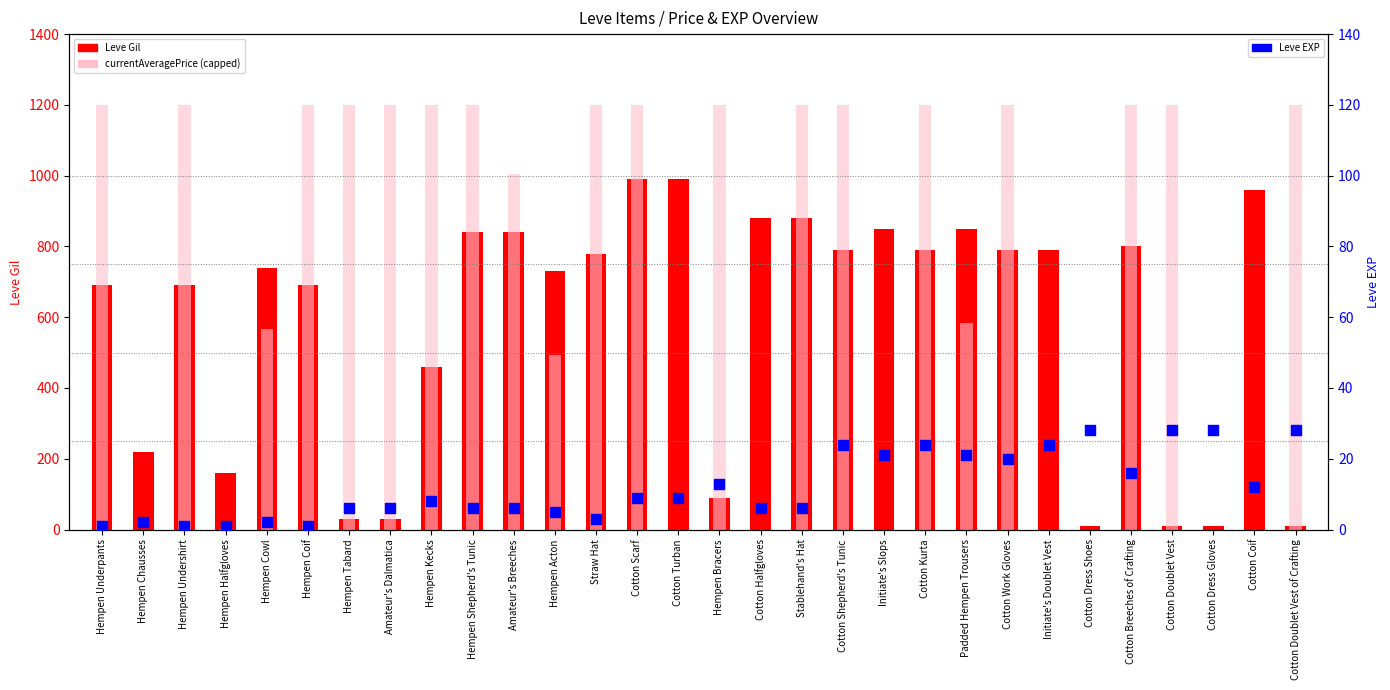

Which series contains the lowest Y value?

currentAveragePrice (capped)